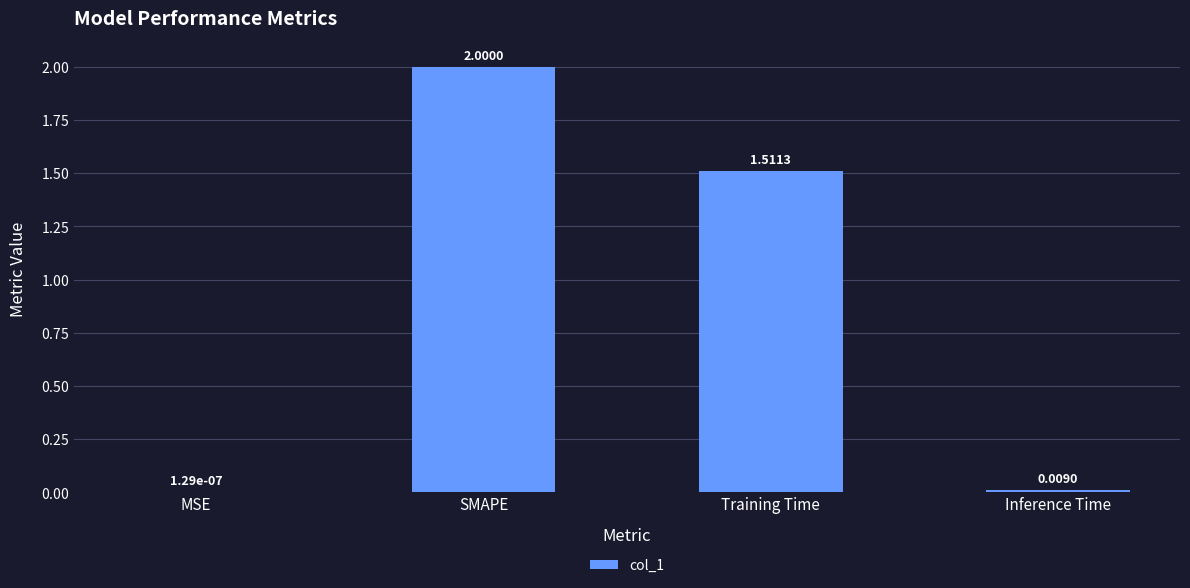

Which has a higher value, Inference Time or MSE?

Inference Time